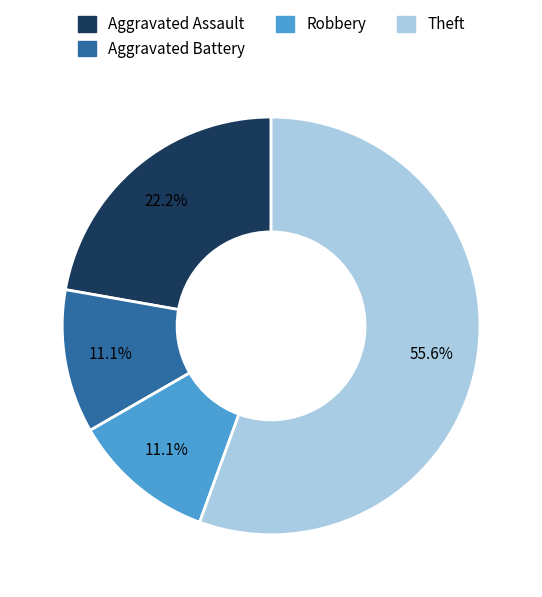

To the nearest percent, what portion does Robbery represent?

11%